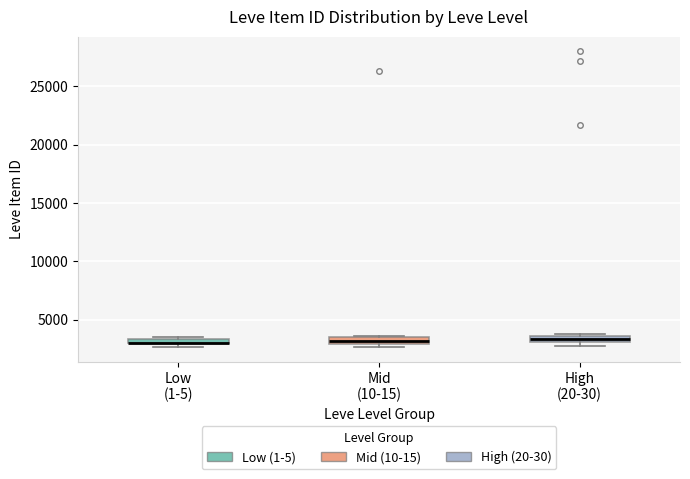

Where is the upper edge of the box for High (20-30) on the y-axis? The values are not printed on the chart, so give them approximately, as read against the axis.

3500